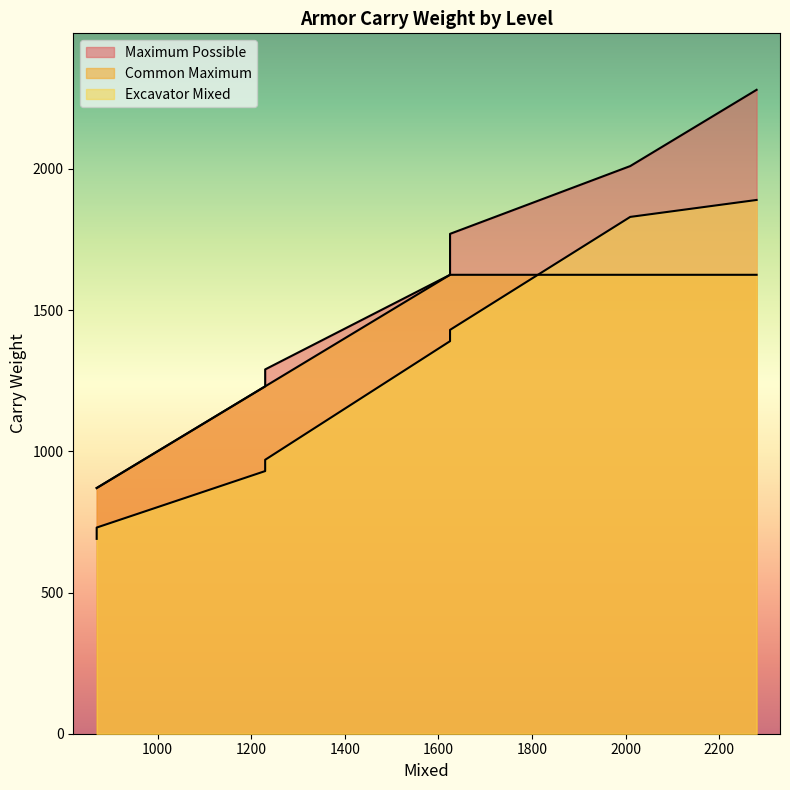

True or false: Maximum Possible has a value of 1253 at 870.

False